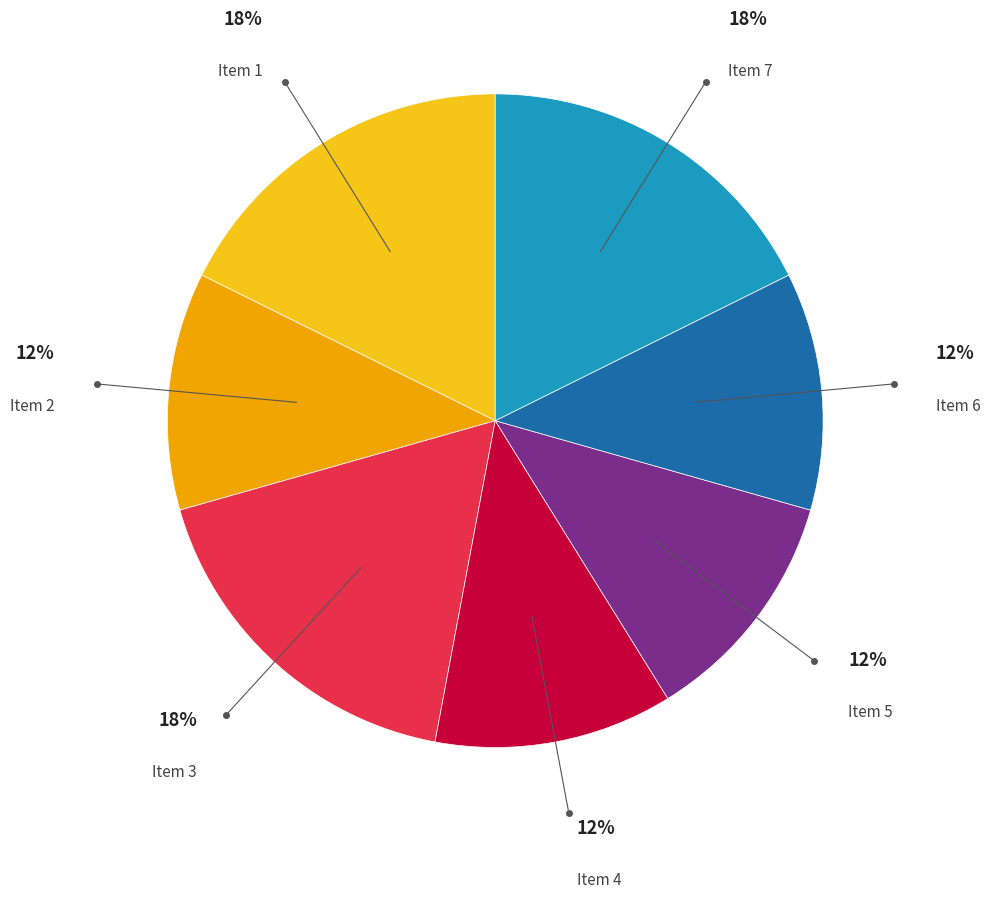

To the nearest percent, what is the difference between the largest and smallest slice percentages?

6%